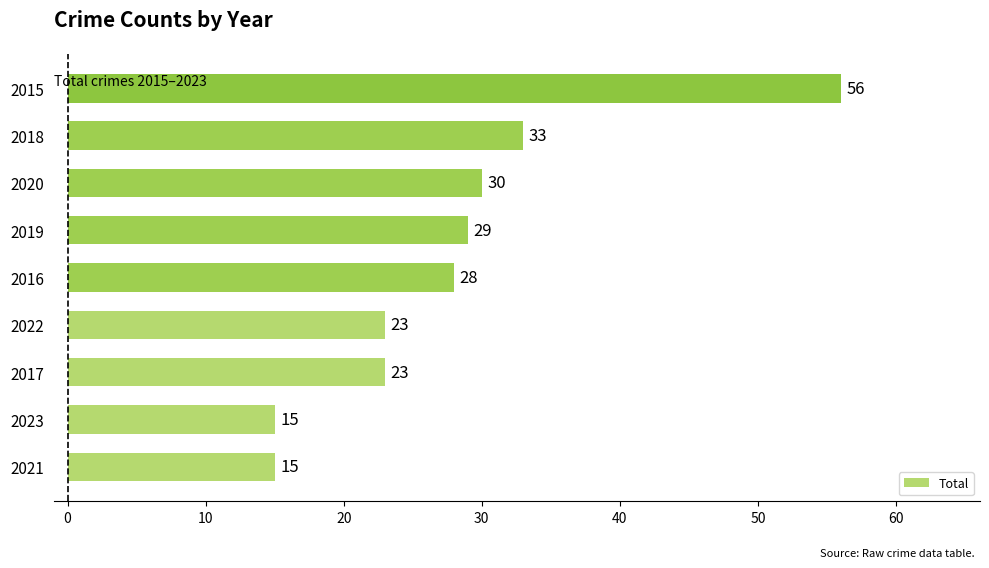

Which has a higher value, 2020 or 2022?

2020